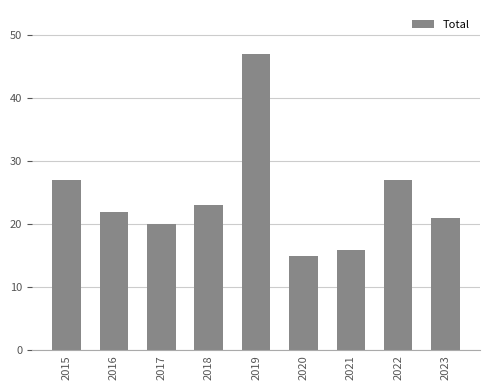

What is the minimum value shown in the chart?

15